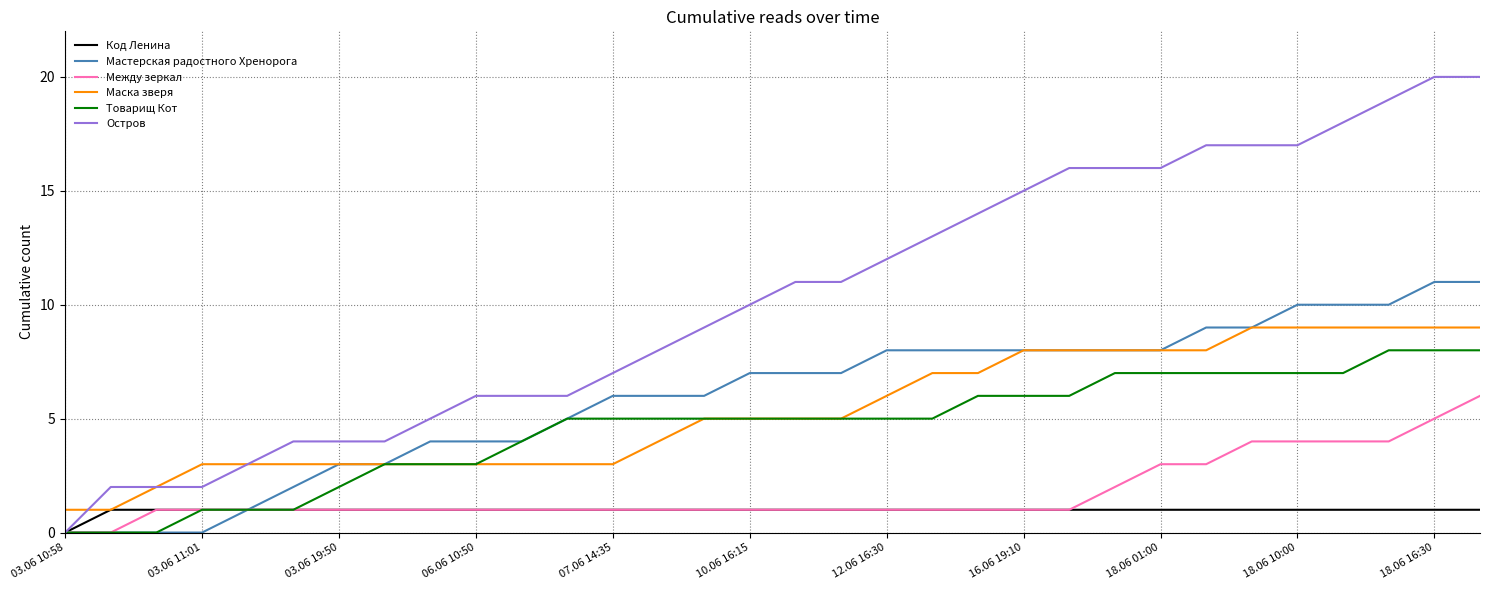

Rank the series by their maximum value, from lowest to highest.

Код Ленина, Между зеркал, Товарищ Кот, Маска зверя, Мастерская радостного Хренорога, Остров